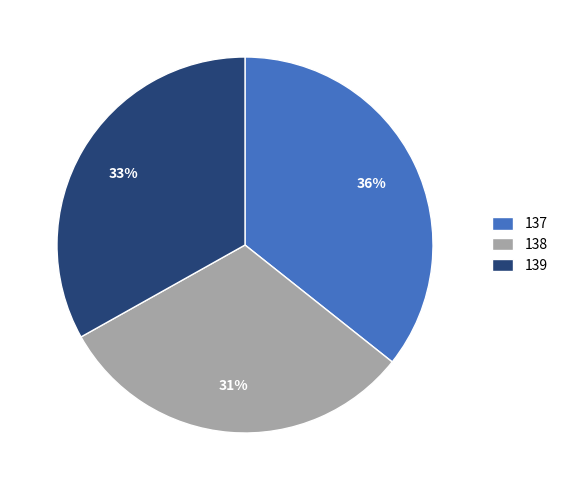

Which category has the smallest portion of the pie?

138